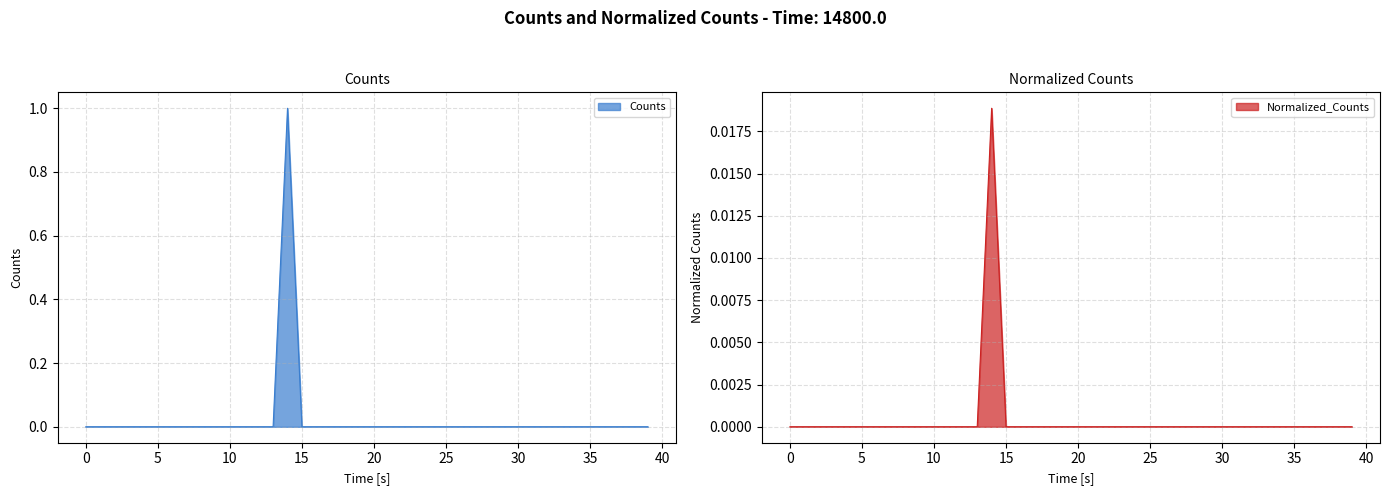

True or false: Counts and Normalized_Counts cross at least once.

False